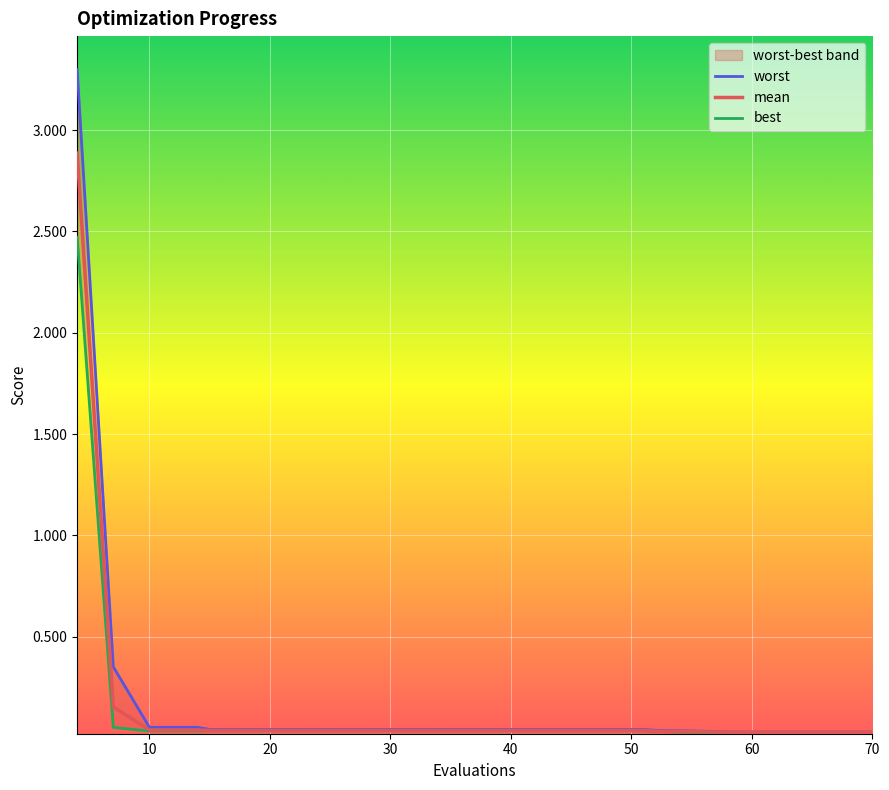

What is the sum of all best values?

3.1